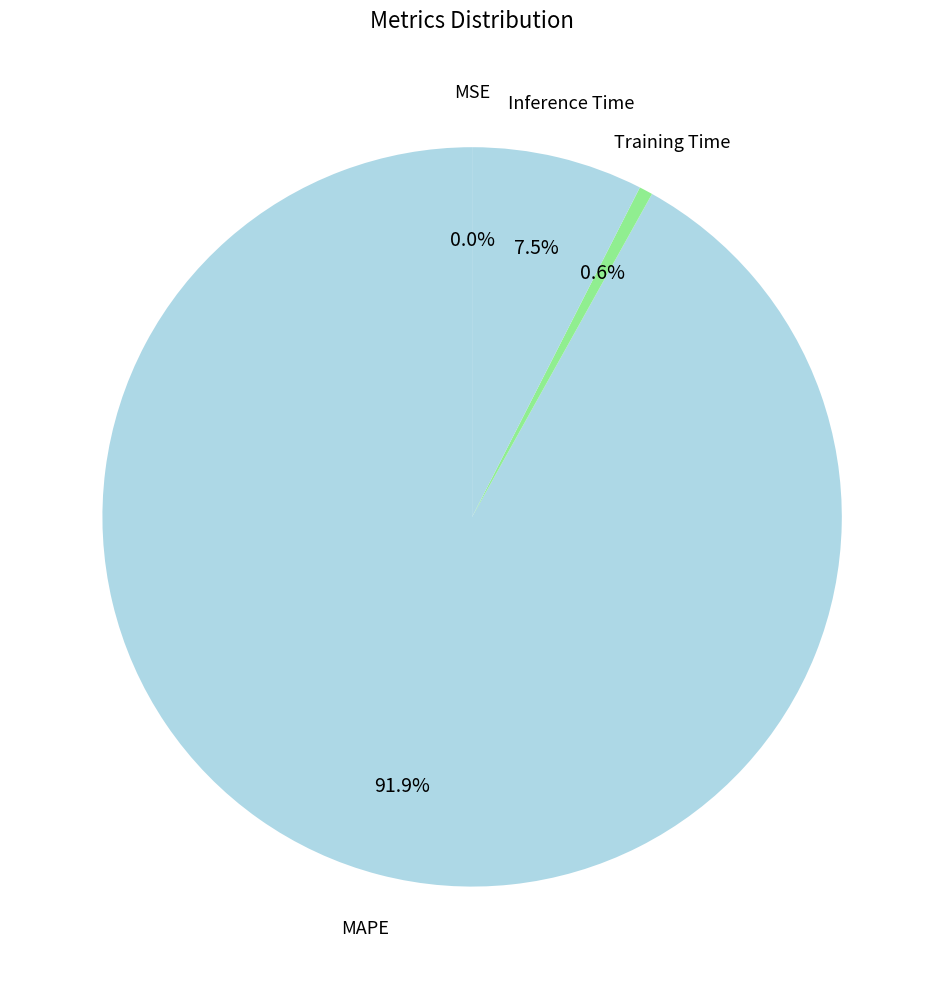

To the nearest percent, what is the difference between the largest and smallest slice percentages?

92%